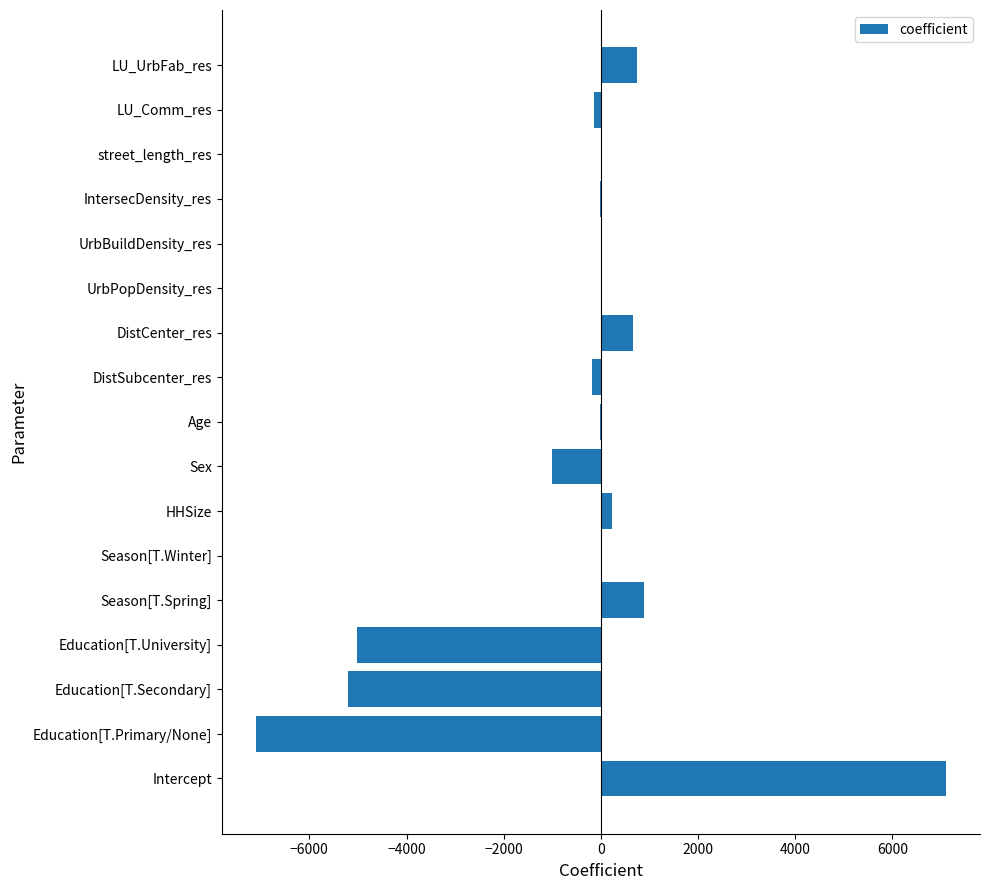

What value does the data have at LU_UrbFab_res?

745.8